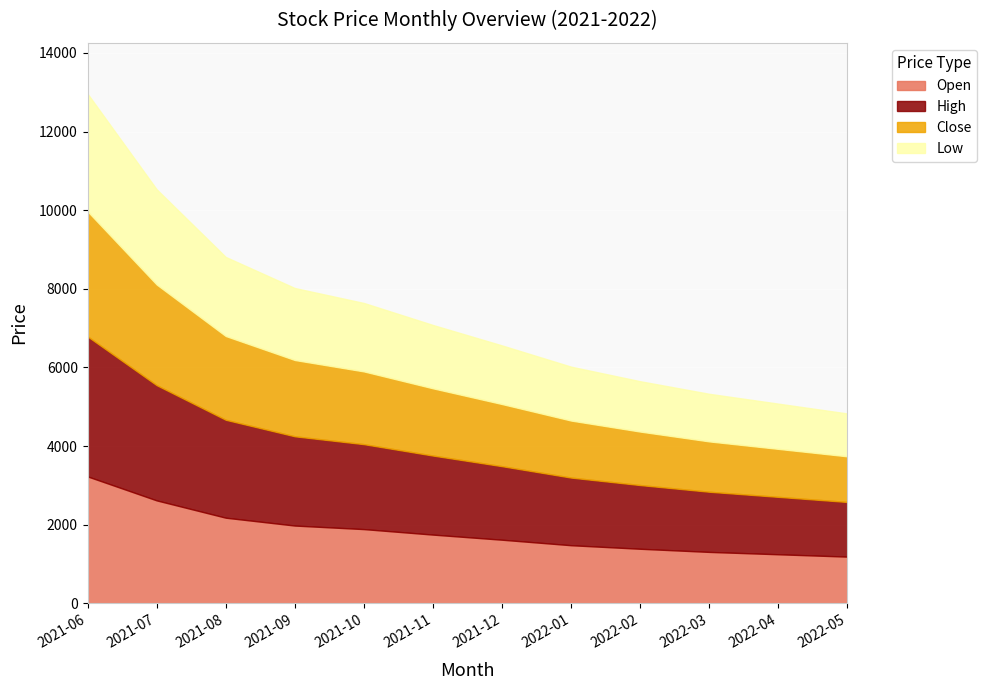

The value of Low at 2021-07 is 5115. True or false?

False